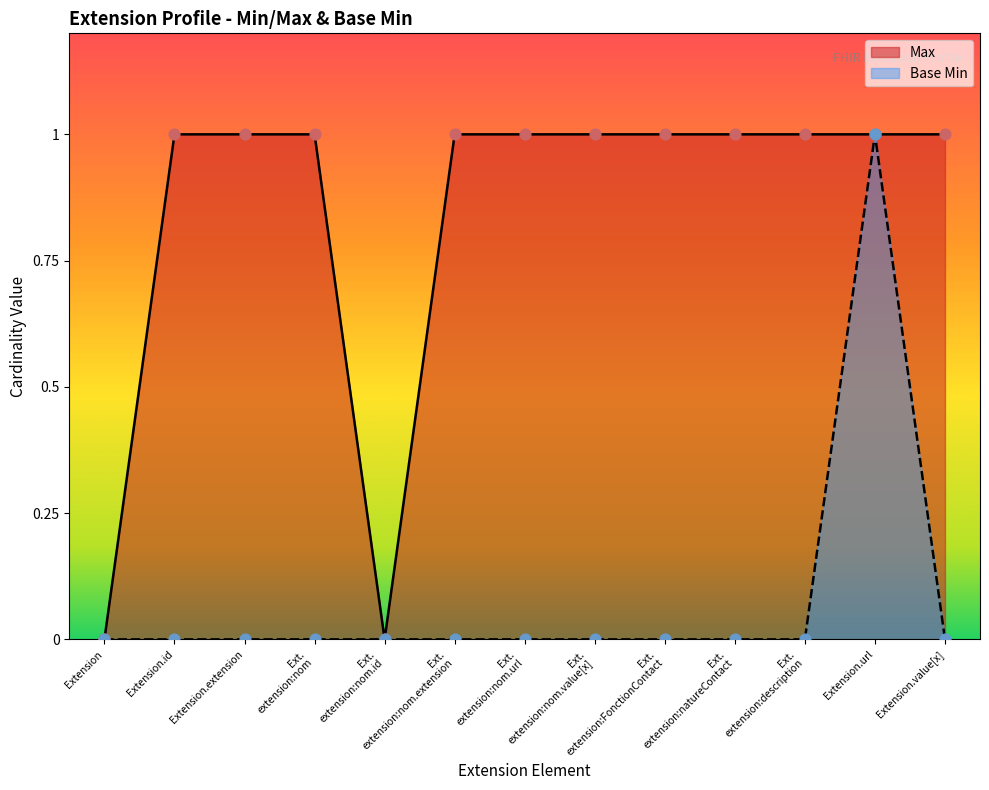

What is the total value across all series at Extension.url?

2